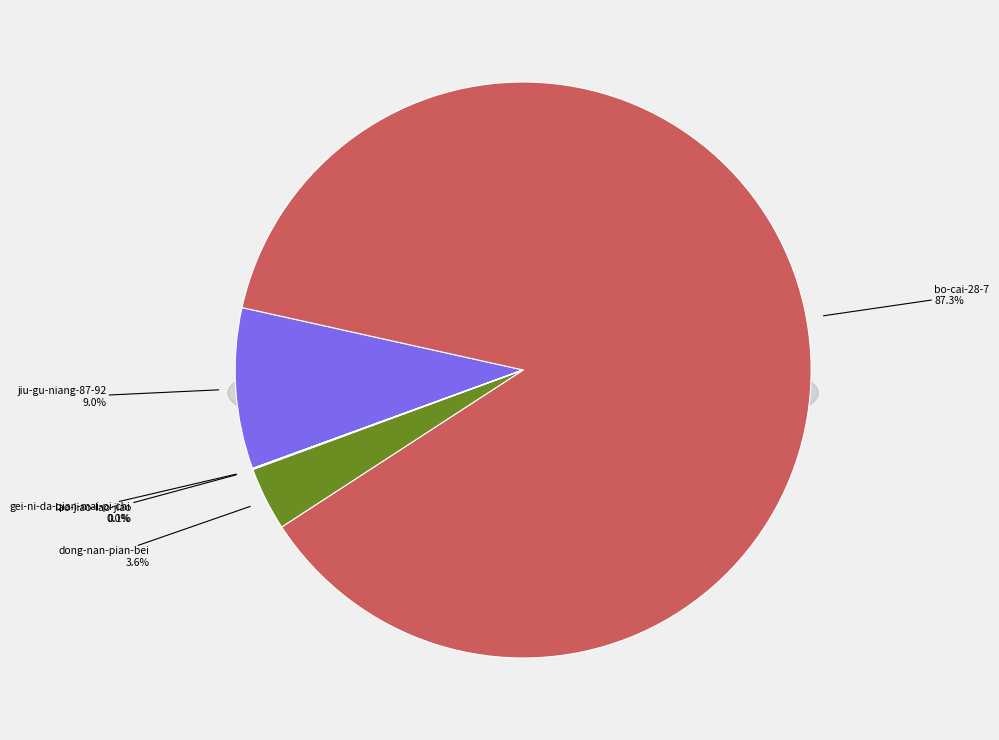

Which category has the biggest portion of the pie?

bo-cai-28-7